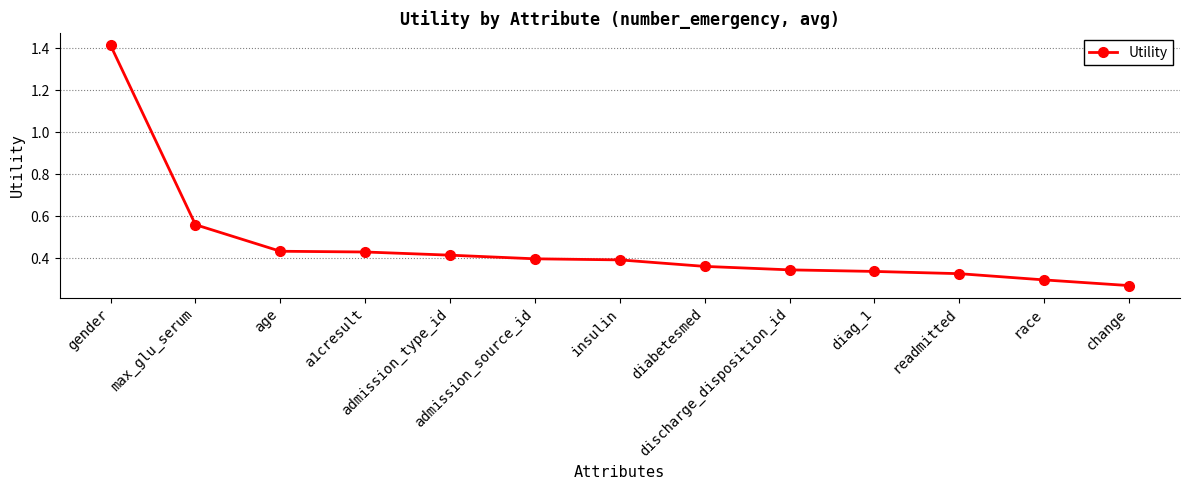

What is the difference between the maximum and minimum values?

1.1